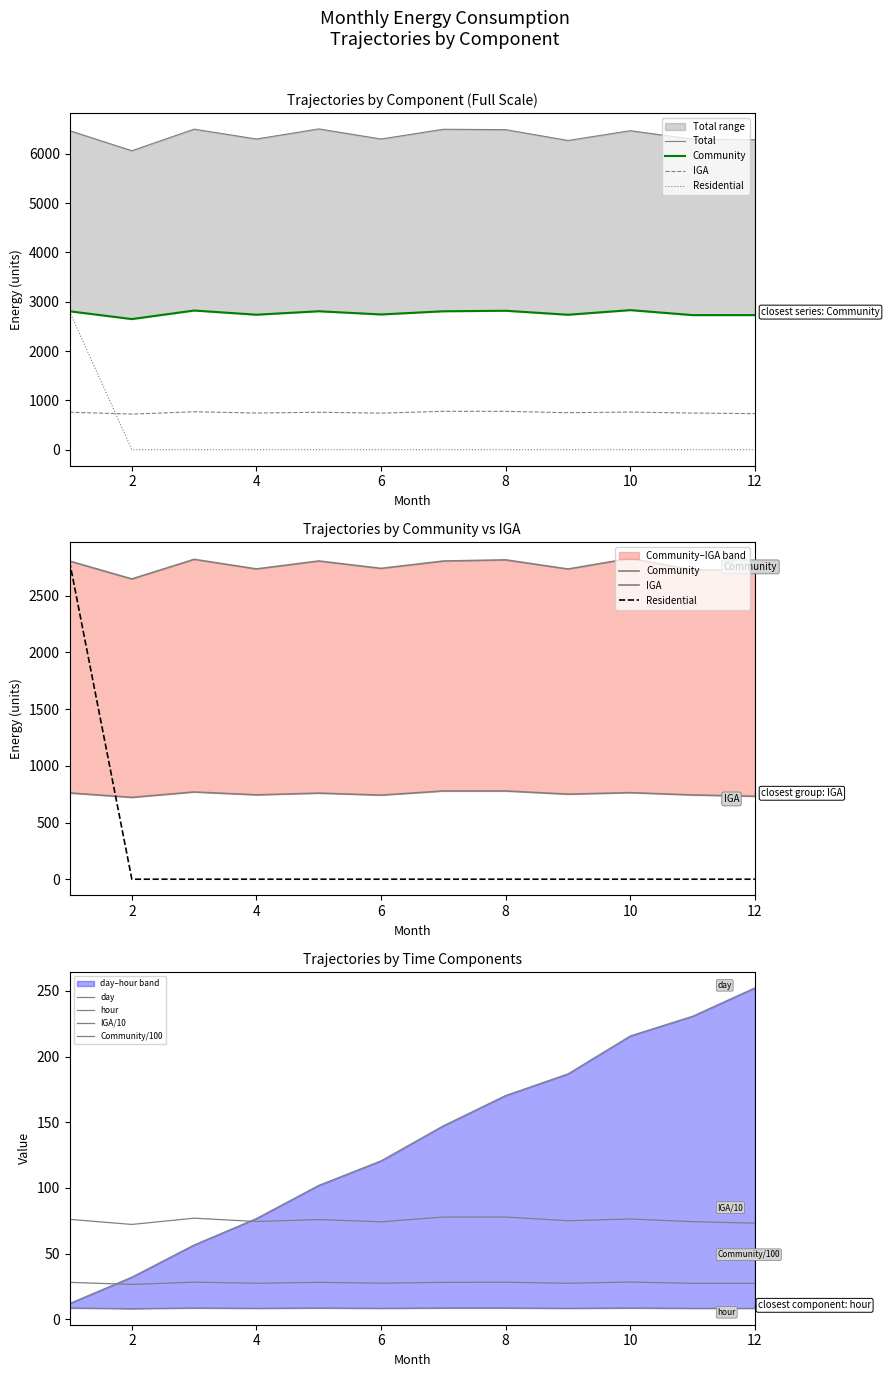

Between 10 and 3, which is larger?

3